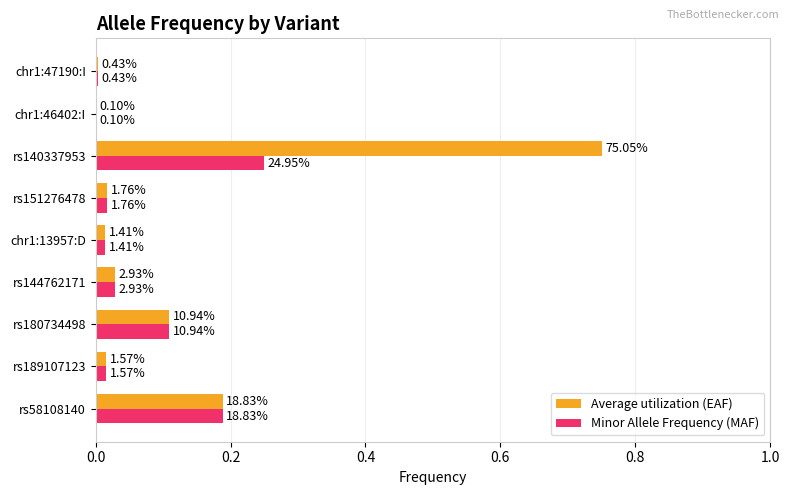

What are all the series names shown in the legend?

Average utilization (EAF), Minor Allele Frequency (MAF)